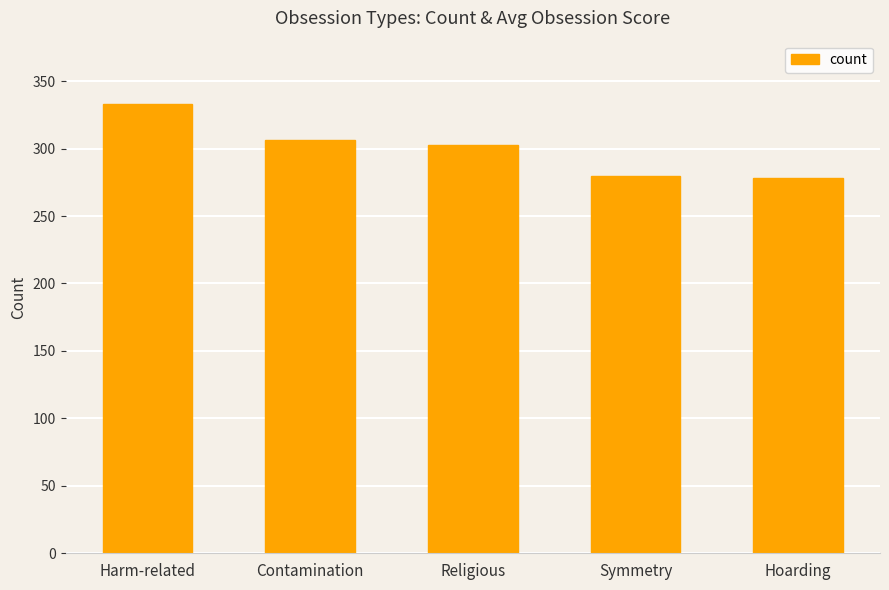

Does the chart contain stacked bars?

No